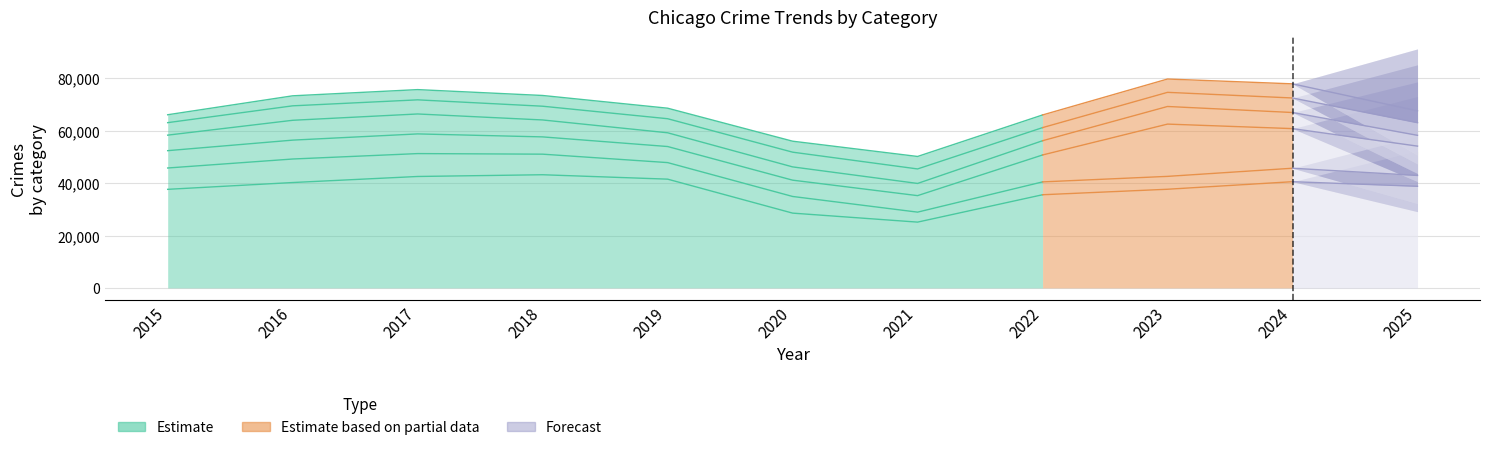

The Motor Vehicle Theft series shows 9622 at 2020. True or false?

False